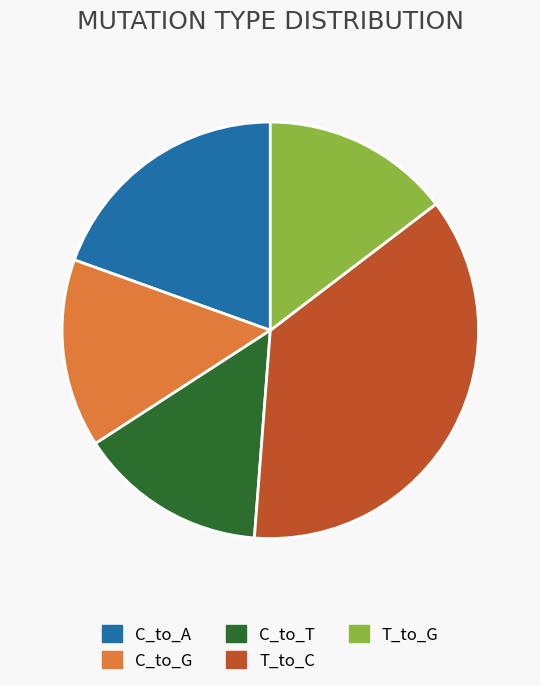

Does T_to_C represent more than half of the total?

No